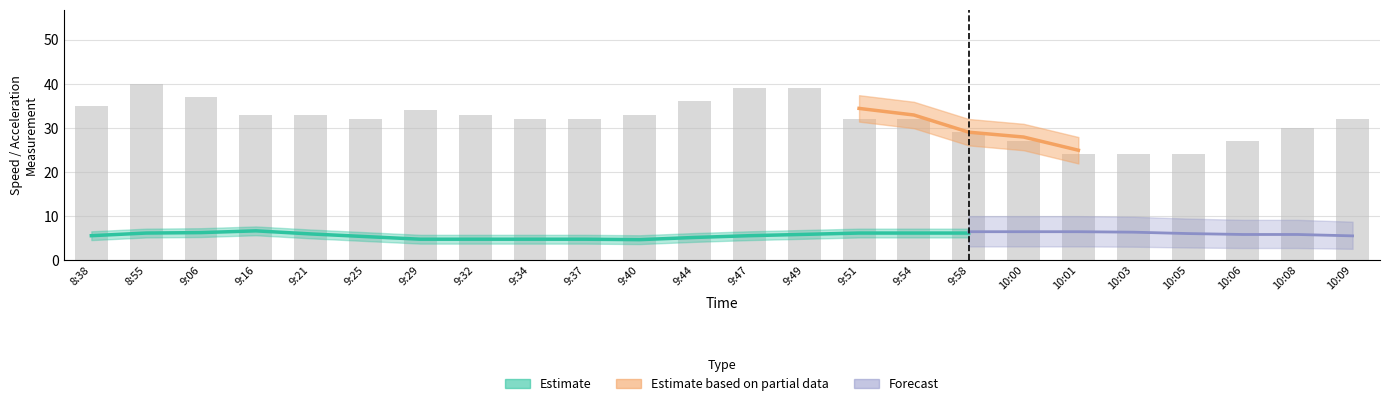

Are the bars grouped side by side (vs. stacked)?

No